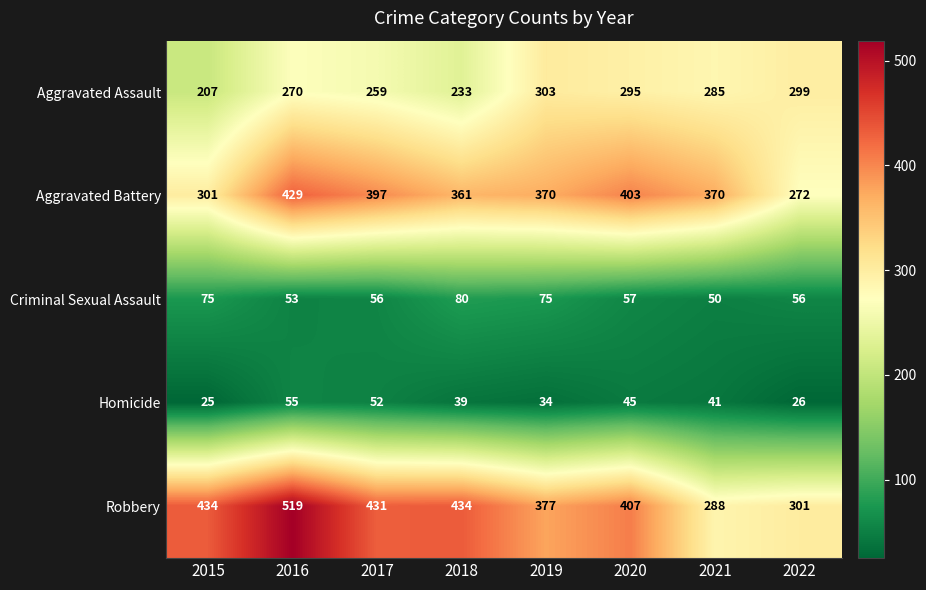

What is the difference between the Homicide values at 2017 and 2019?

18